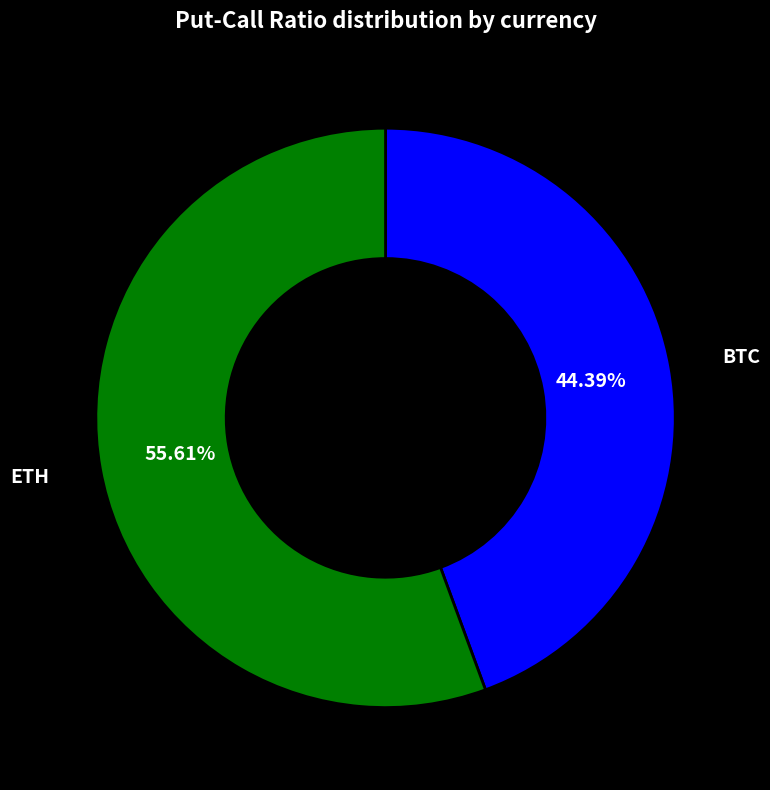

Which category accounts for the majority?

ETH